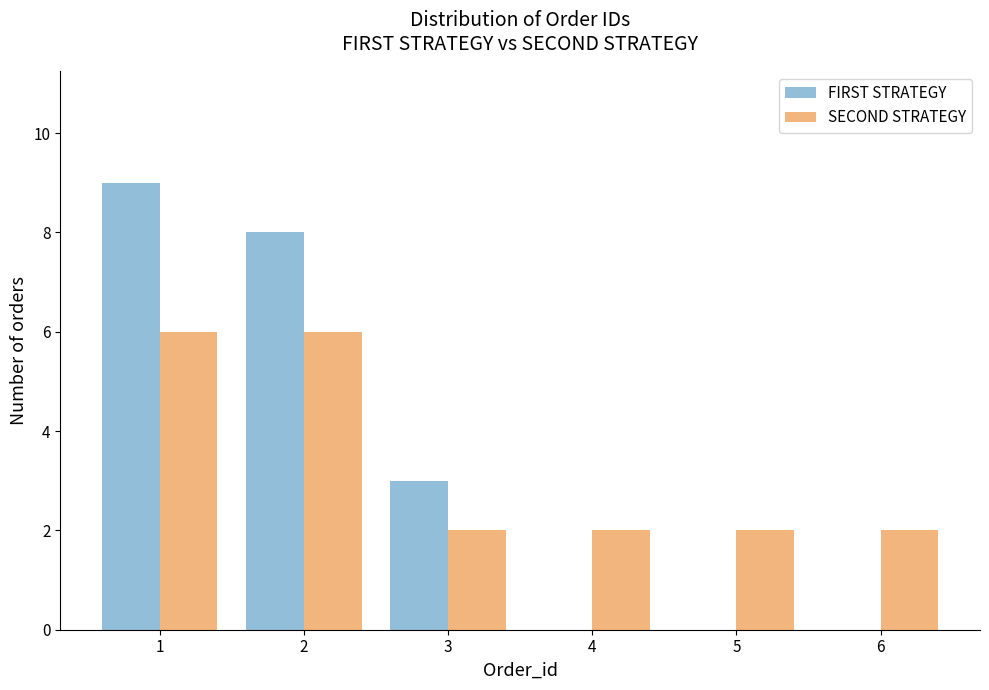

Reading left to right, what are all the values shown in this chart?

FIRST STRATEGY: 1=9	2=8	3=3	4=0	5=0	6=0
SECOND STRATEGY: 1=6	2=6	3=2	4=2	5=2	6=2